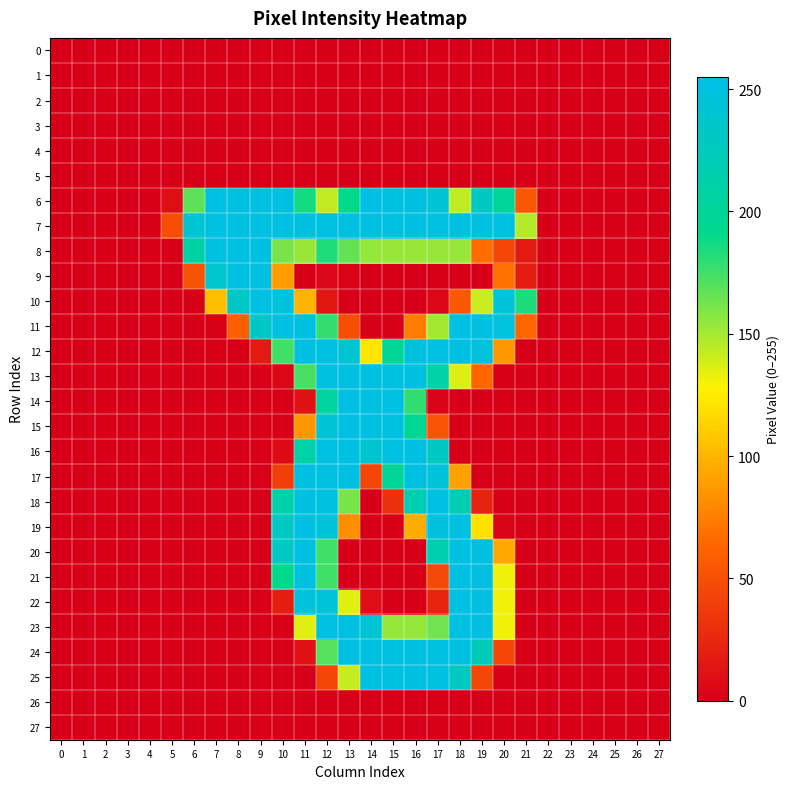

At how many categories does at least one series exceed 189?

15